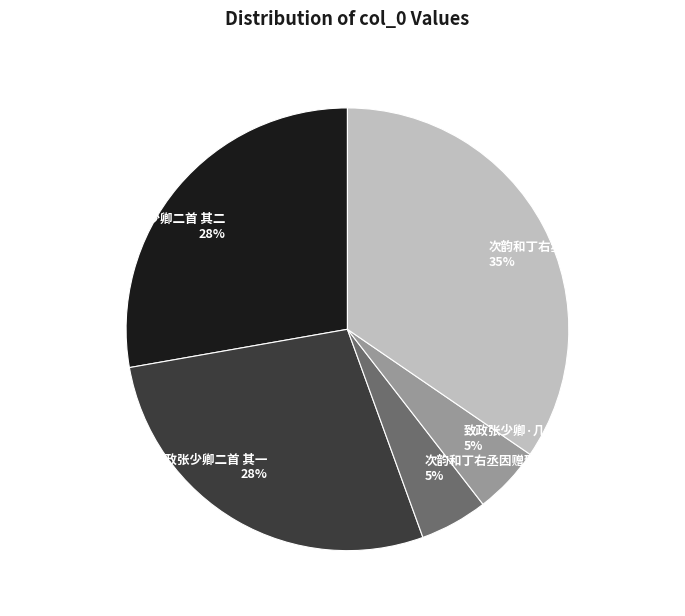

How many slices are in this pie chart?

5